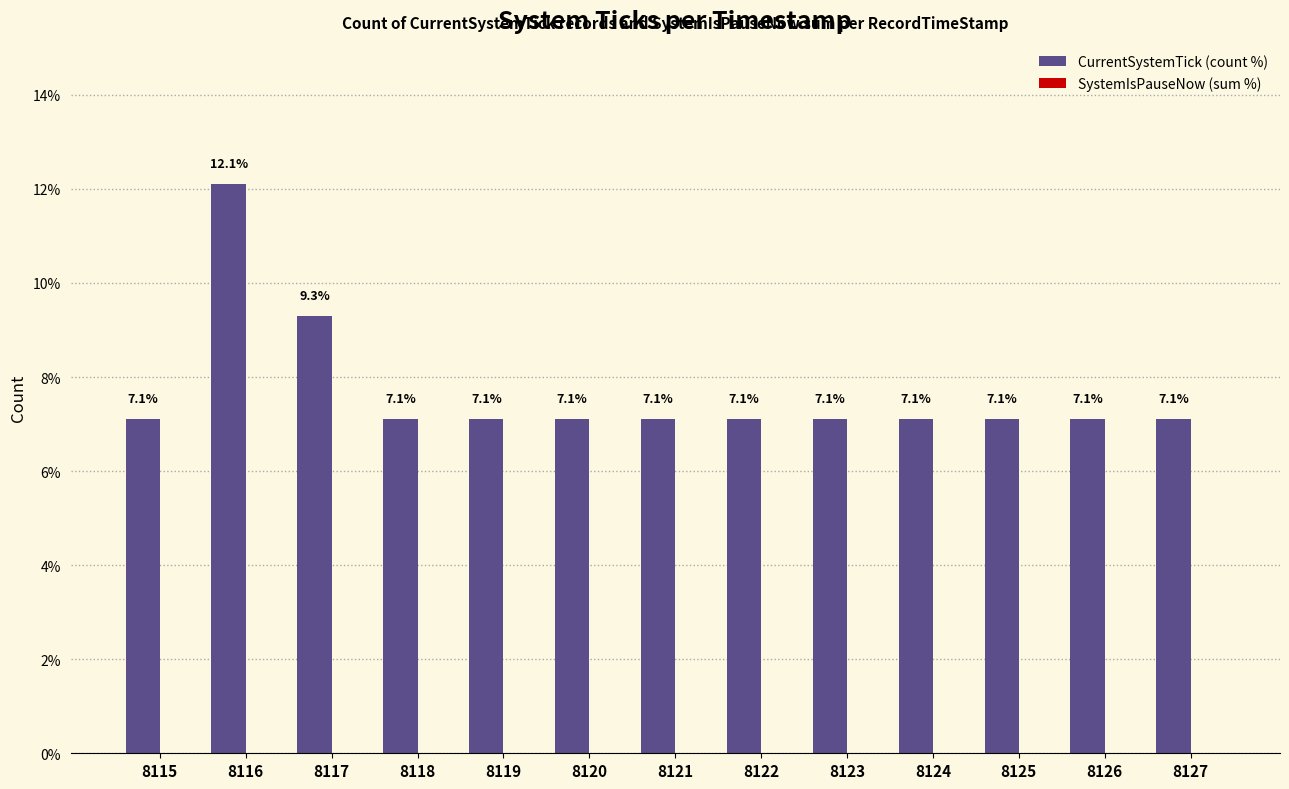

Read the value at 8119.

7.1